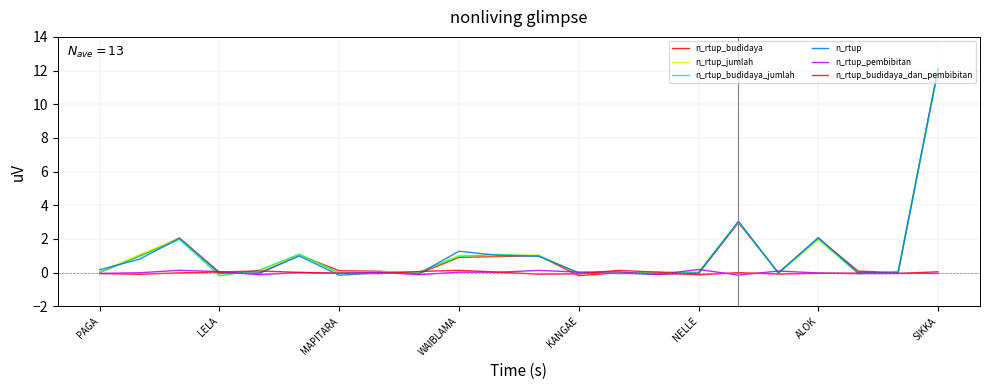

Rank the categories by n_rtup_budidaya value from highest to lowest.

21, 16, MAPITARA, 18, NELLE, 11, LELA, 10, 9, ALOK, 19, SIKKA, PAGA, WAIBLAMA, 20, 13, 17, KANGAE, 8, 15, 14, 12